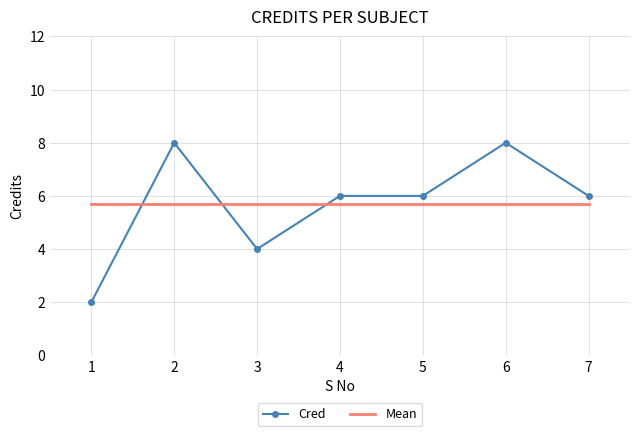

What is the average value of the Mean series?

5.7